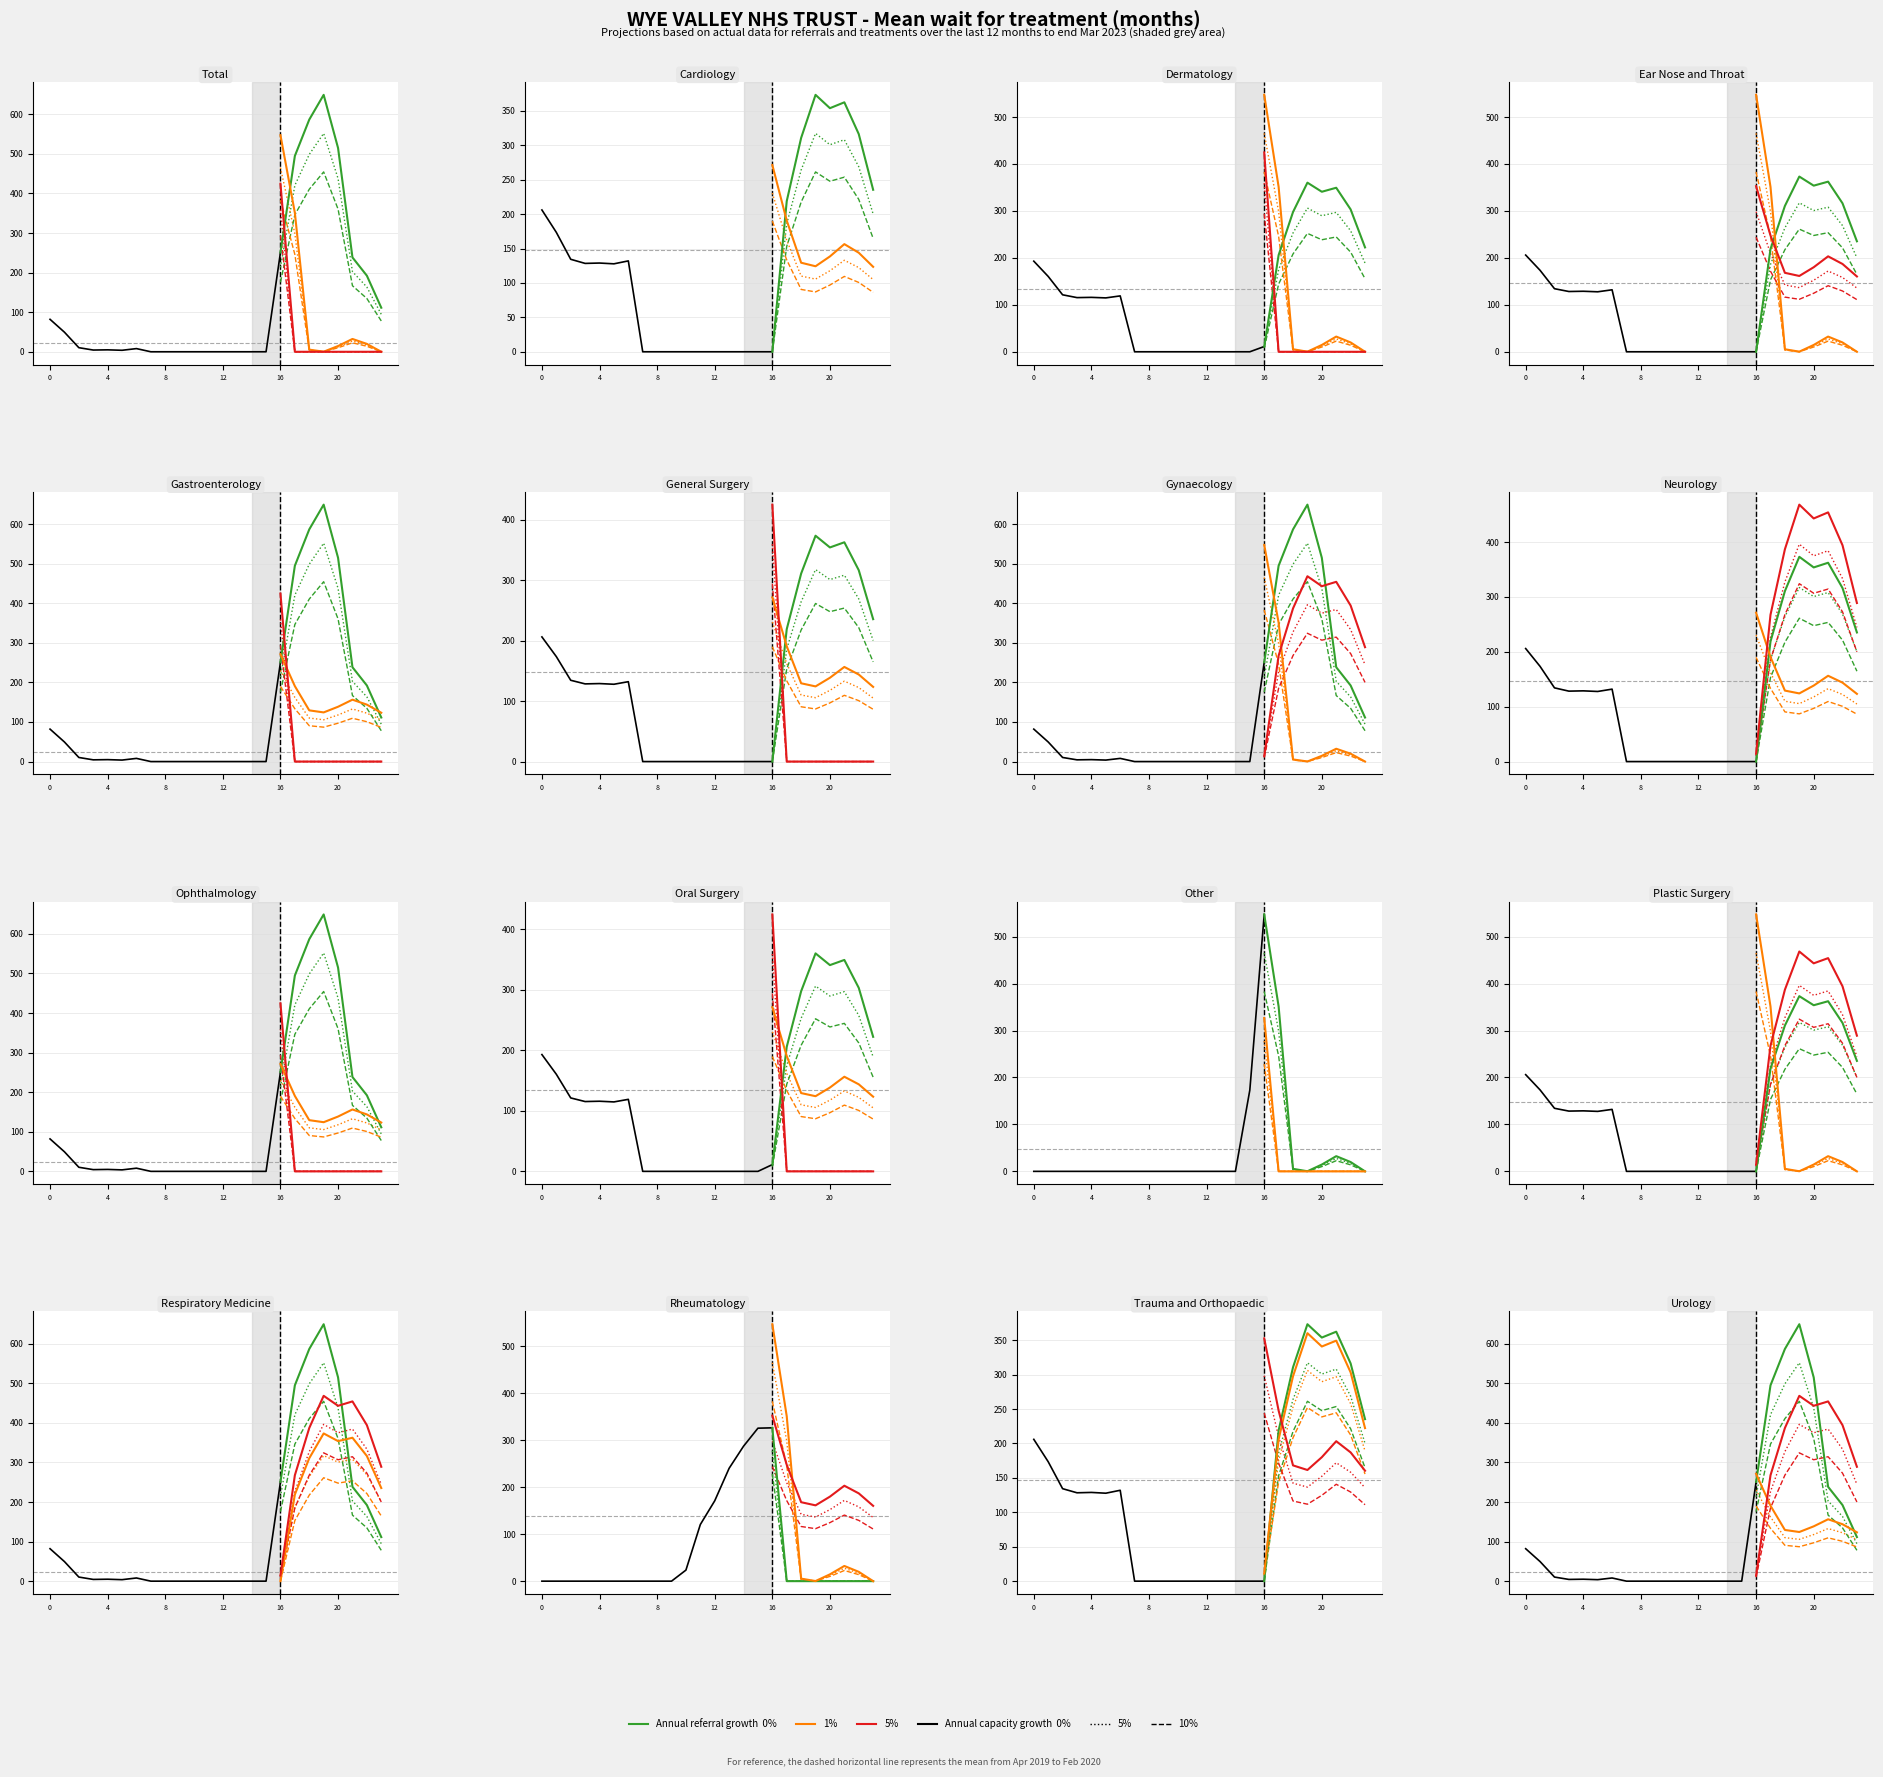

Which label corresponds to the smallest value in the chart?

7